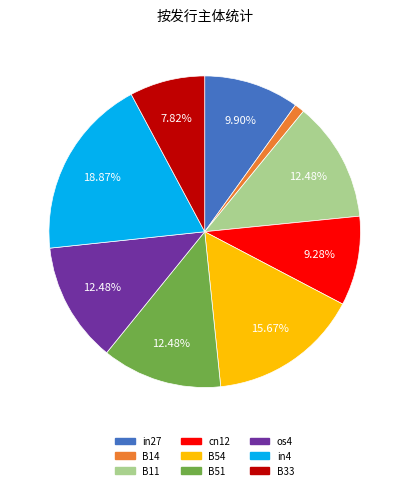

To the nearest percent, what is the combined percentage of B33 and in27?

18%